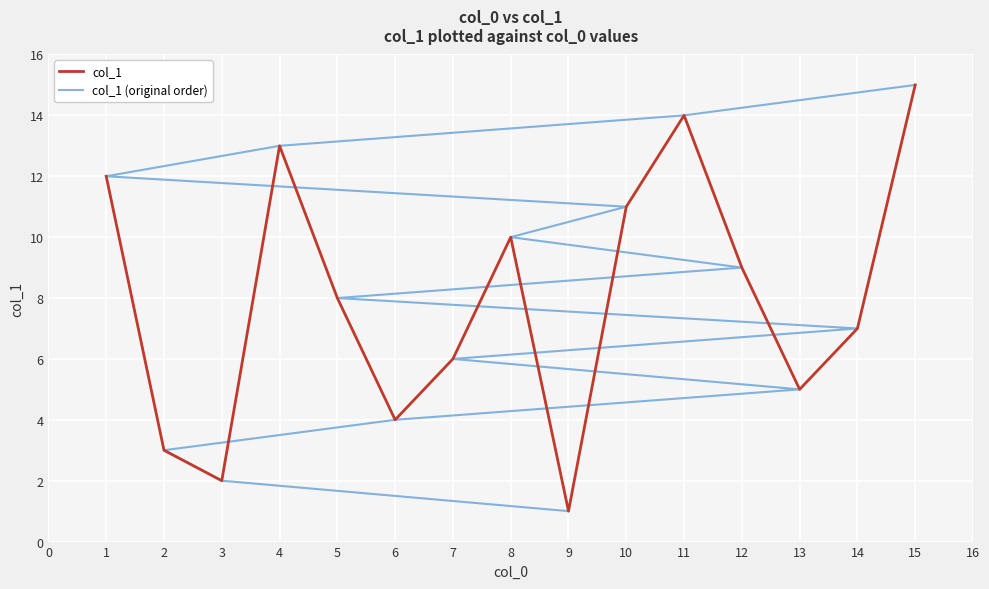

What is the approximate value of col_1 (original order) at 7, to the nearest 10?

10